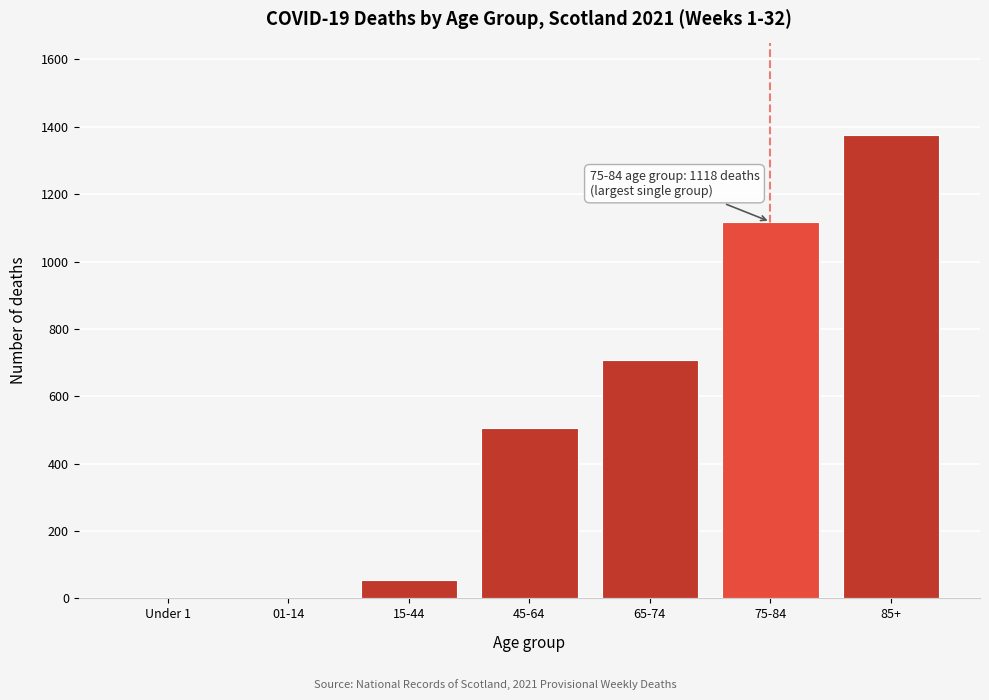

Is it true that the value at 75-84 is 229?

False